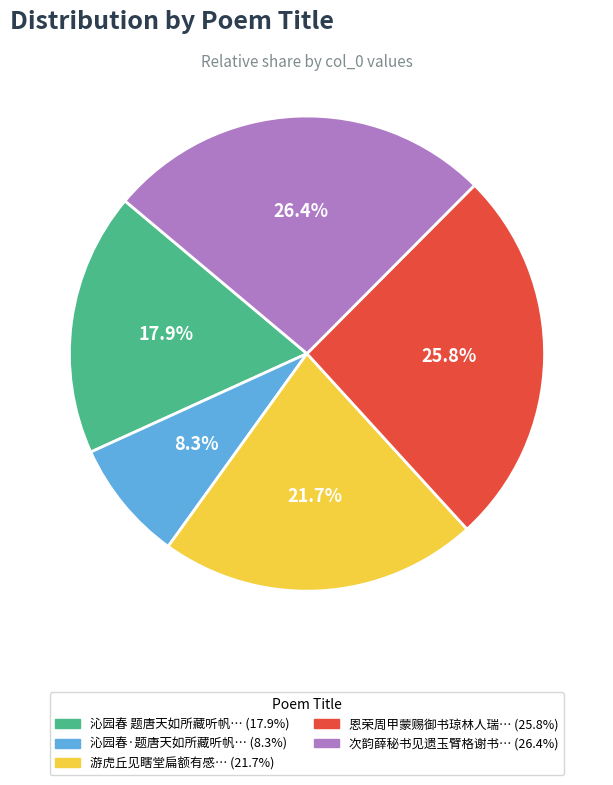

Is there any slice that represents more than half of the pie?

No